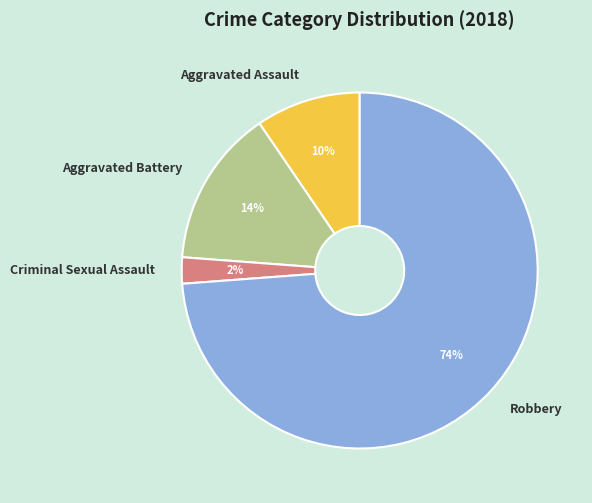

Approximately how many times larger is the value at Aggravated Assault compared to Robbery?

0.1